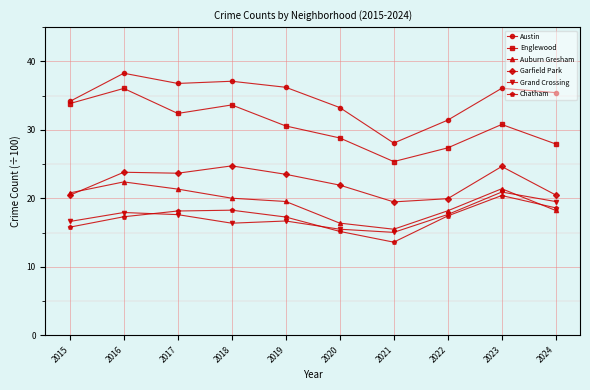

True or false: Grand Crossing and Garfield Park cross at least once.

False